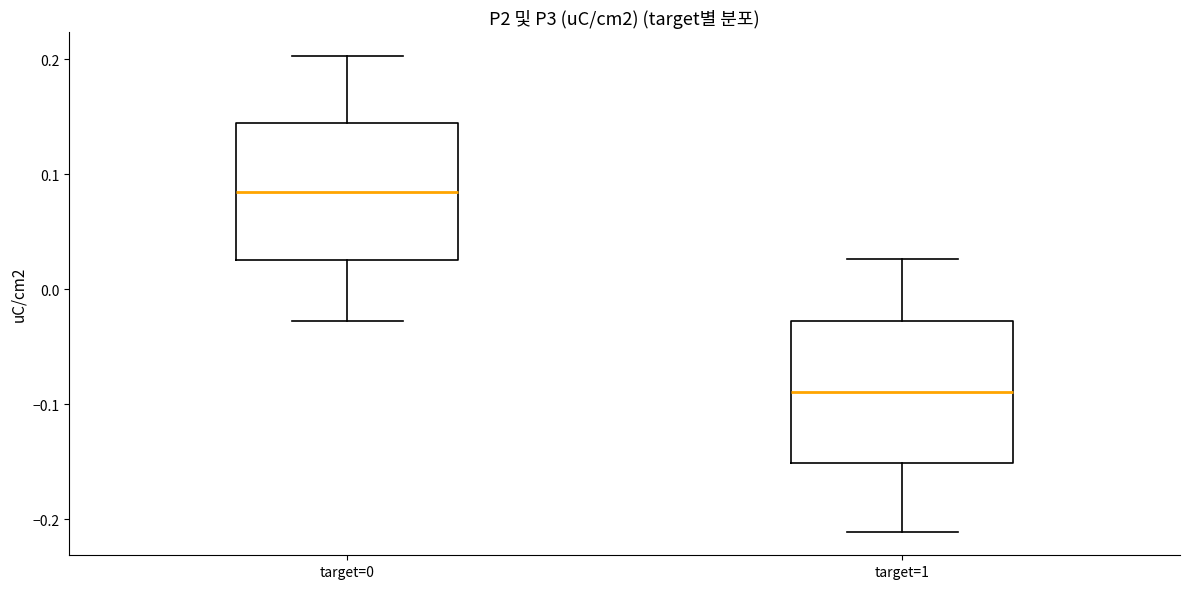

Reading left to right, read every box against the y-axis: the position of its median line, the range the box covers, and the ends of its whiskers. The values are not printed on the chart, so give them approximately, as read against the axis.

target=0: median 0.08, box 0.03 to 0.14, whiskers -0.03 to 0.20
target=1: median -0.09, box -0.15 to -0.03, whiskers -0.21 to 0.03